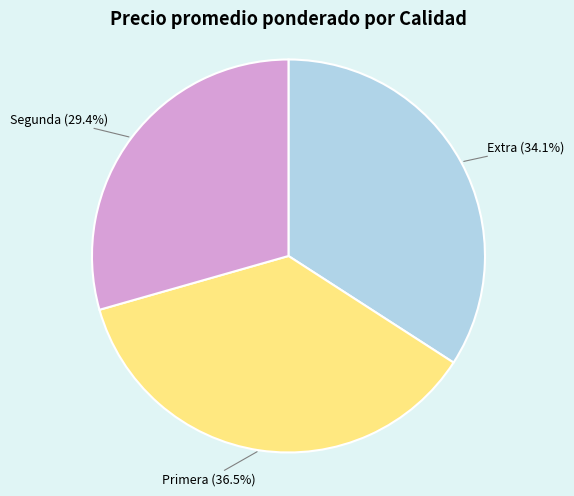

How many slices are in this pie chart?

3